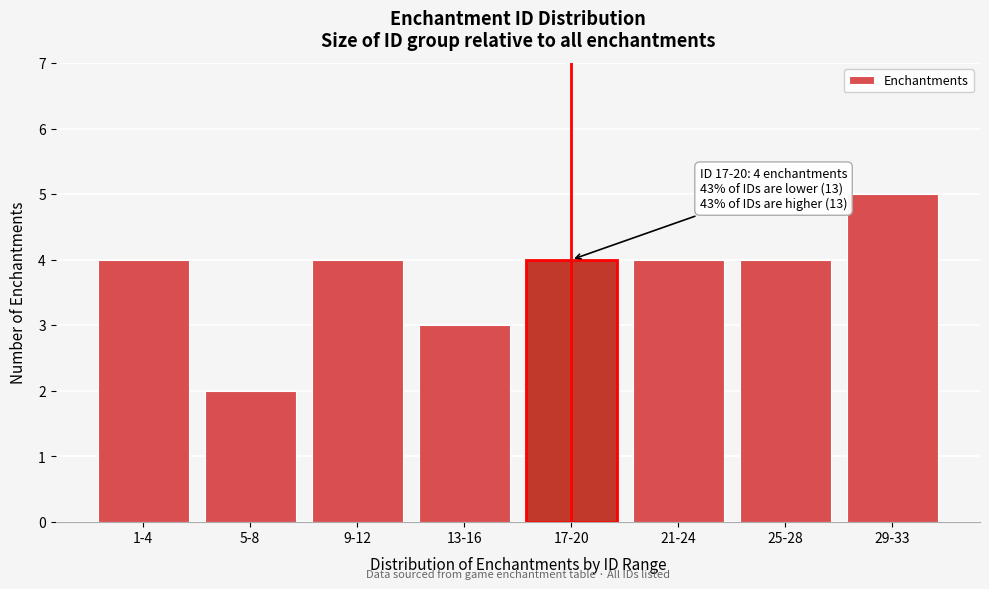

Reading left to right, what are all the values shown in this chart?

4	2	4	3	4	4	4	5